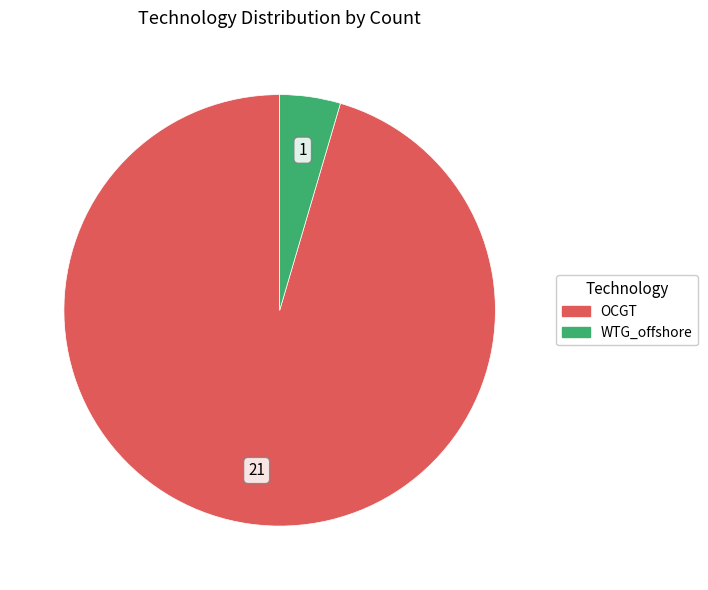

Which slice represents more than half of the pie?

OCGT